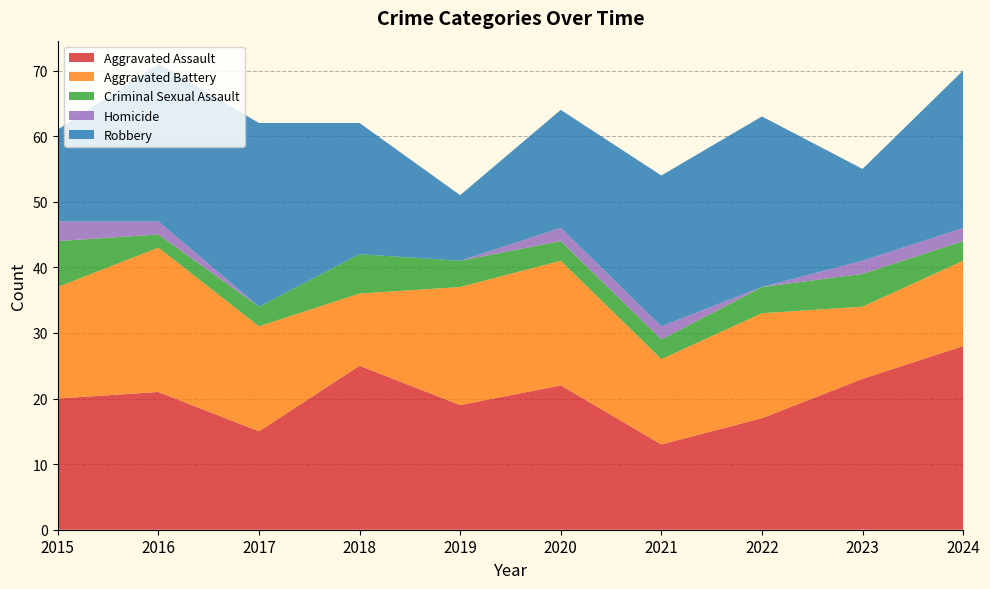

Reading left to right, transcribe all the data shown in this chart.

Aggravated Assault: 2015=20	2016=21	2017=15	2018=25	2019=19	2020=22	2021=13	2022=17	2023=23	2024=28
Aggravated Battery: 2015=17	2016=22	2017=16	2018=11	2019=18	2020=19	2021=13	2022=16	2023=11	2024=13
Criminal Sexual Assault: 2015=7	2016=2	2017=3	2018=6	2019=4	2020=3	2021=3	2022=4	2023=5	2024=3
Homicide: 2015=3	2016=2	2017=0	2018=0	2019=0	2020=2	2021=2	2022=0	2023=2	2024=2
Robbery: 2015=14	2016=24	2017=28	2018=20	2019=10	2020=18	2021=23	2022=26	2023=14	2024=24